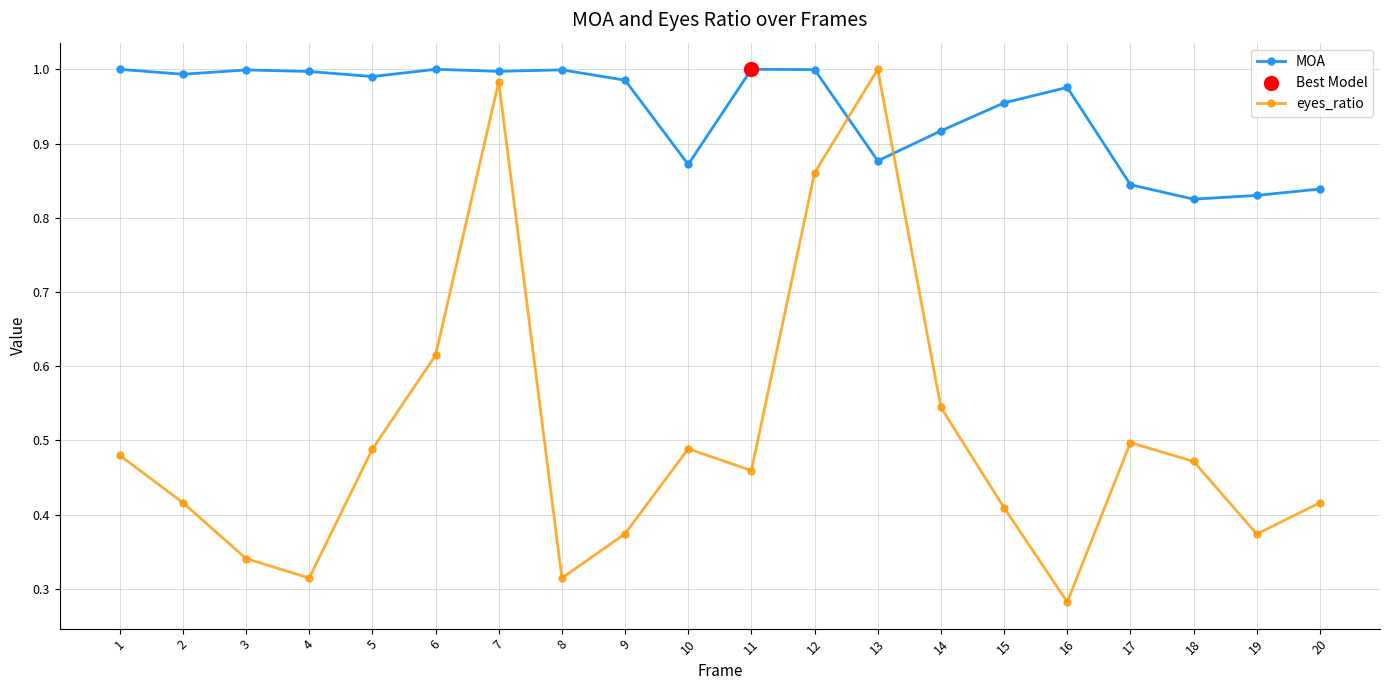

At how many categories does at least one series exceed 0?

20